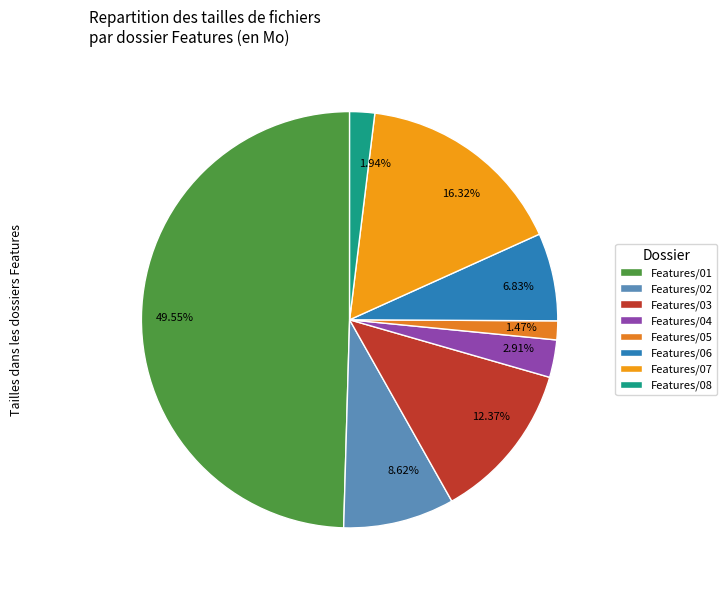

Count the number of slices in the pie.

8